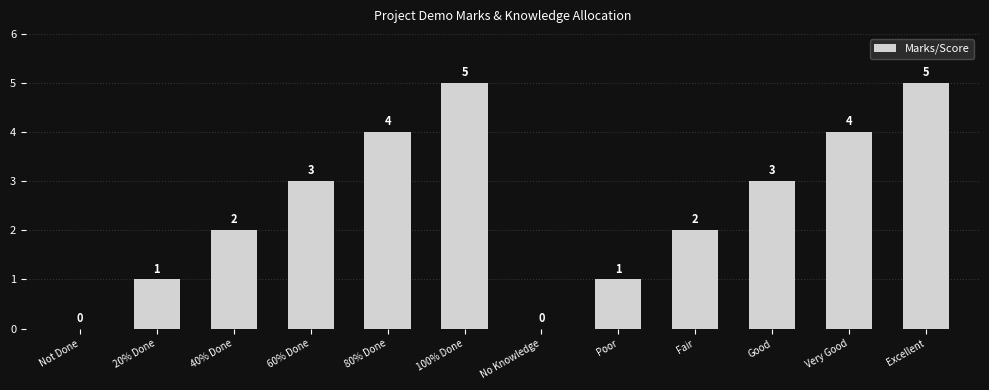

What is the change in value from Poor to Good?

+2